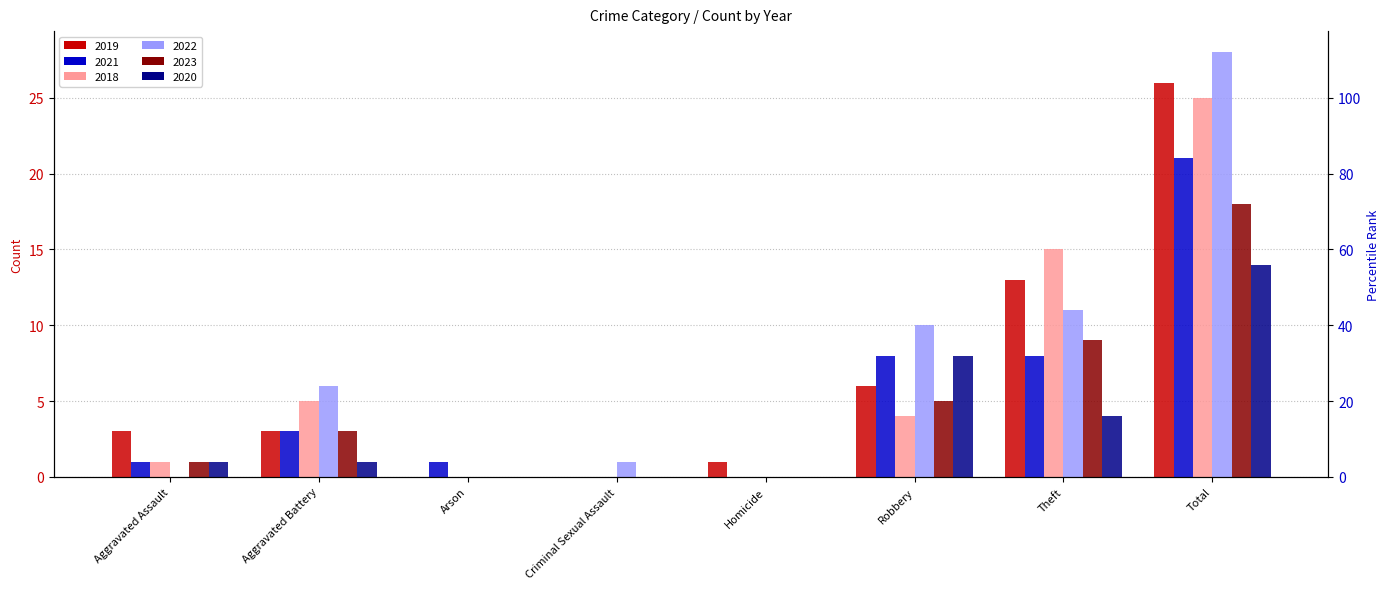

How many bars are there in total?

48